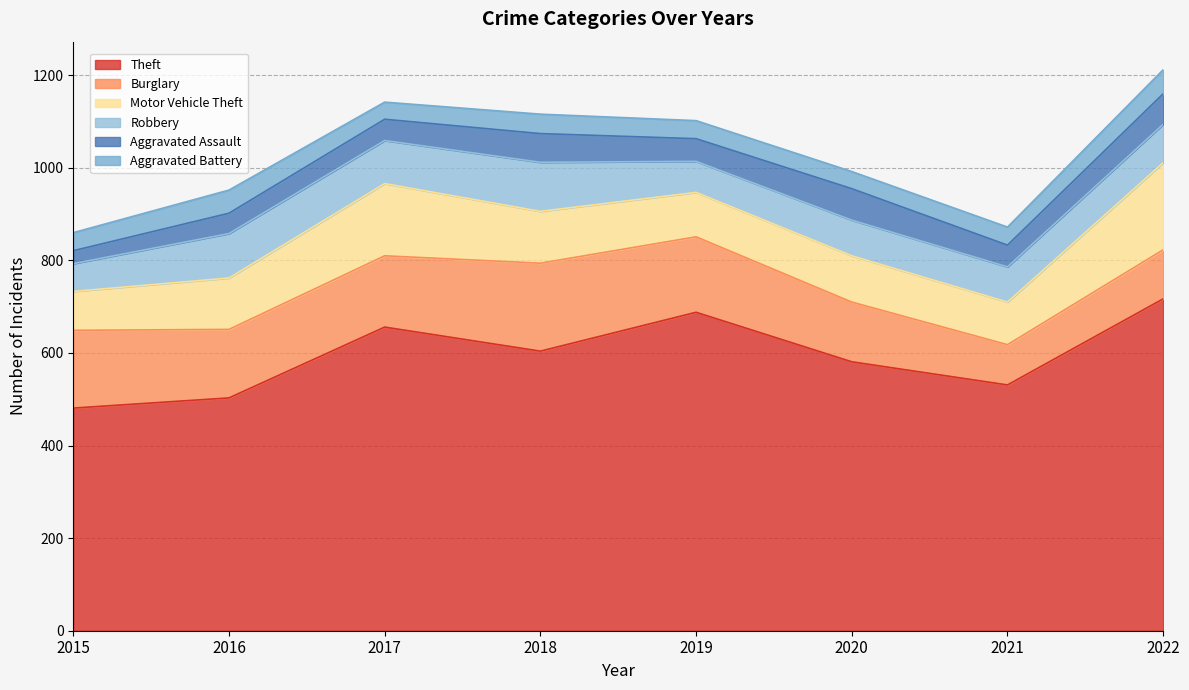

True or false: Burglary and Aggravated Battery intersect in this chart.

False